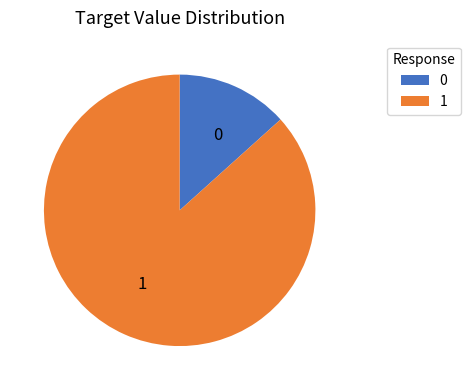

Combined, do 0 and 1 account for over 50%?

Yes